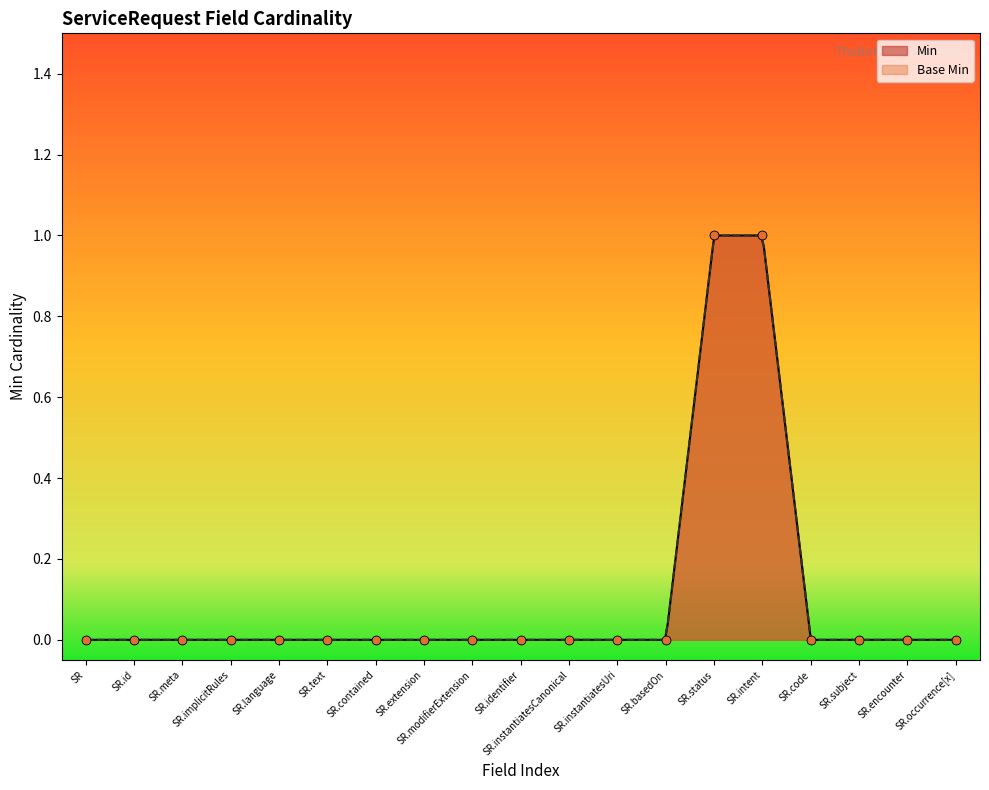

At how many categories does at least one series exceed 0?

2